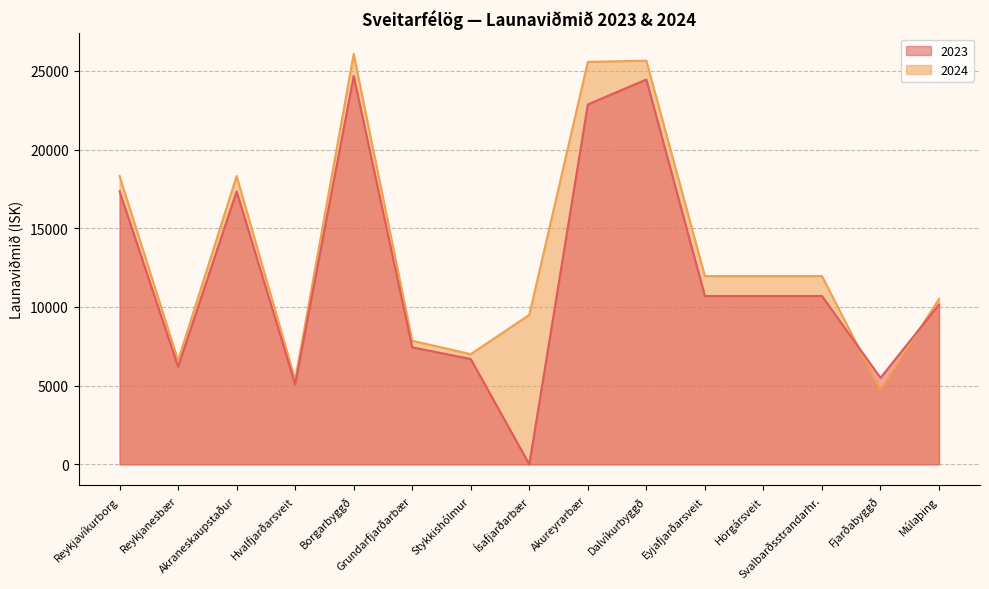

What are all the series names shown in the legend?

2023, 2024